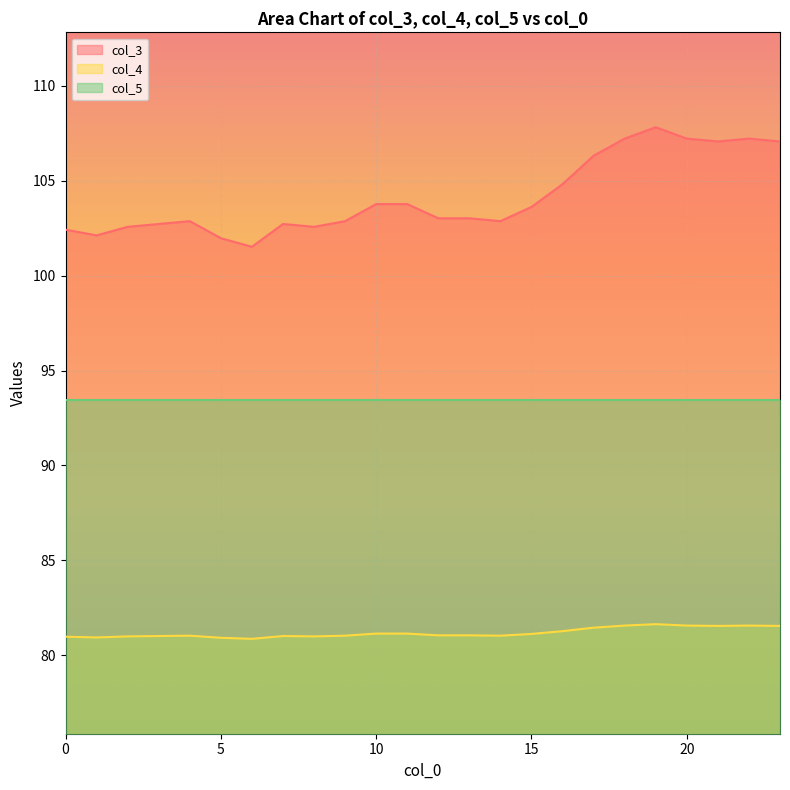

What is the total value across all series at 15?

278.2